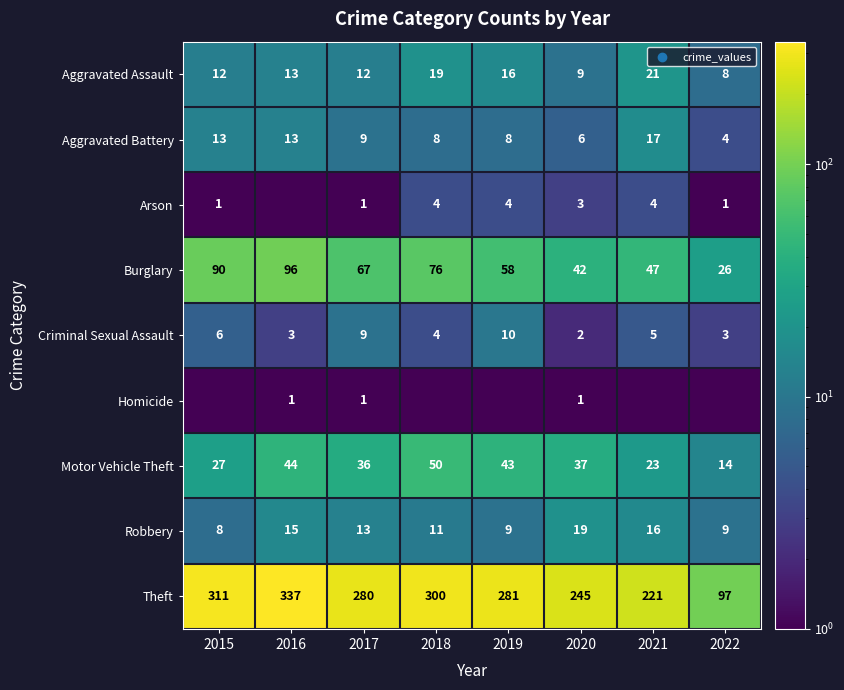

Where is Criminal Sexual Assault nearest to the value 6?

2015